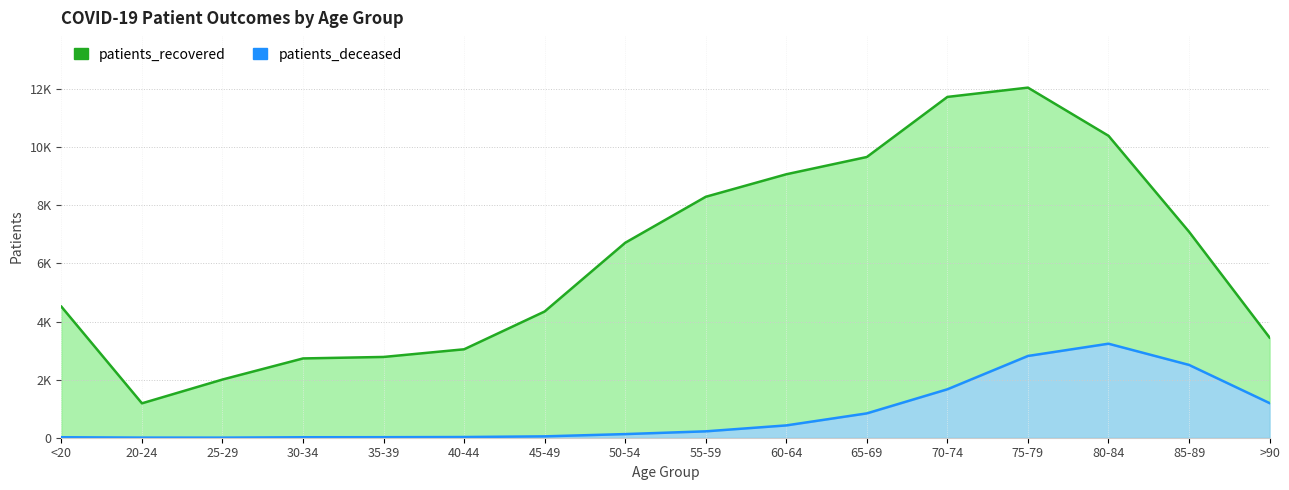

Which series has the largest range (max minus min)?

patients_recovered